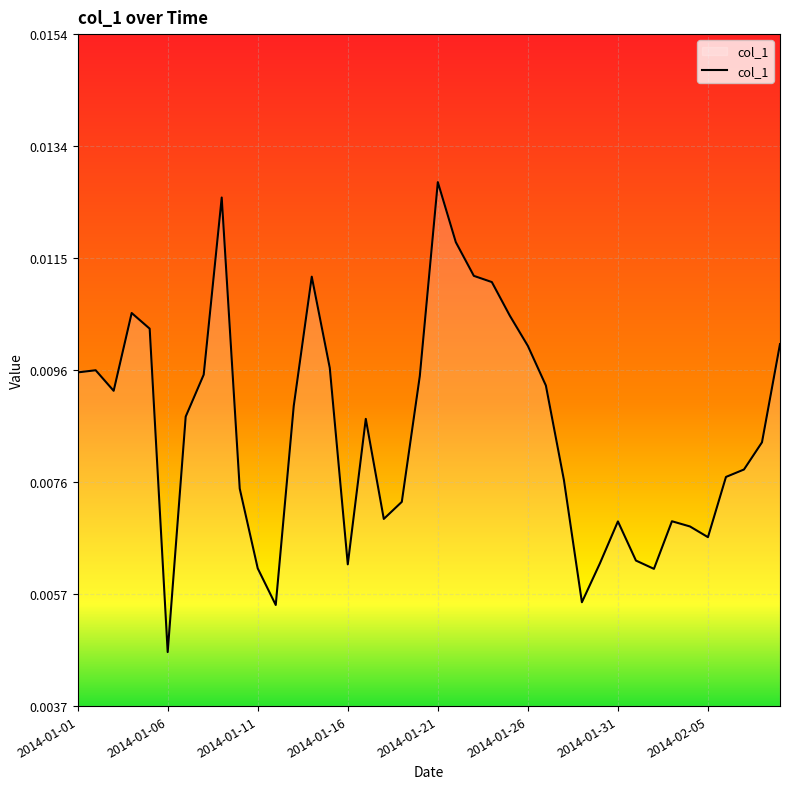

How many lines are shown in the chart?

1